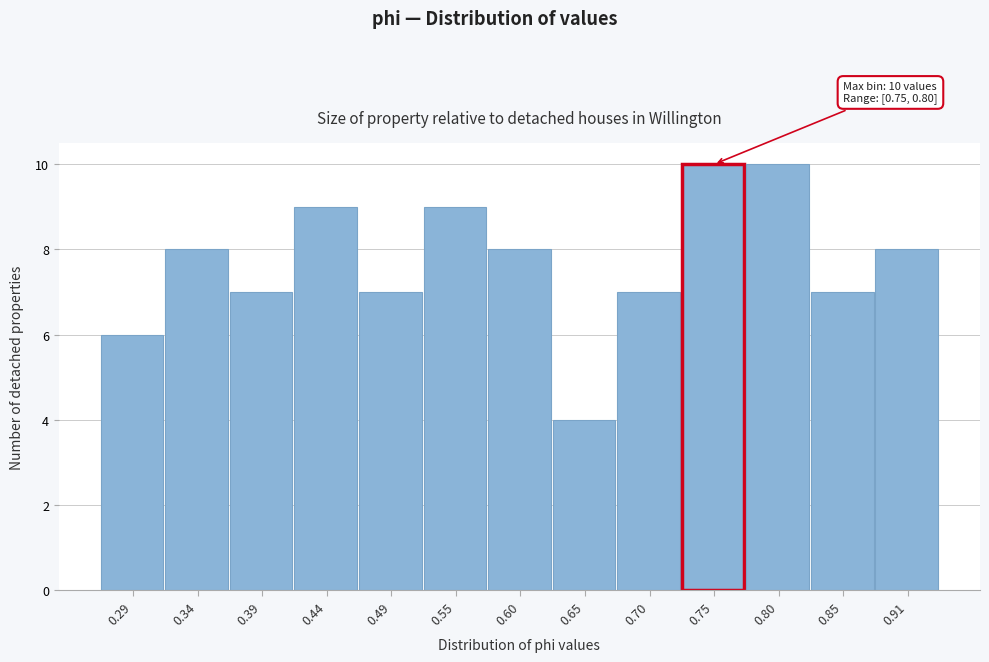

Reading left to right, list all the values displayed in this chart.

6	8	7	9	7	9	8	4	7	10	10	7	8